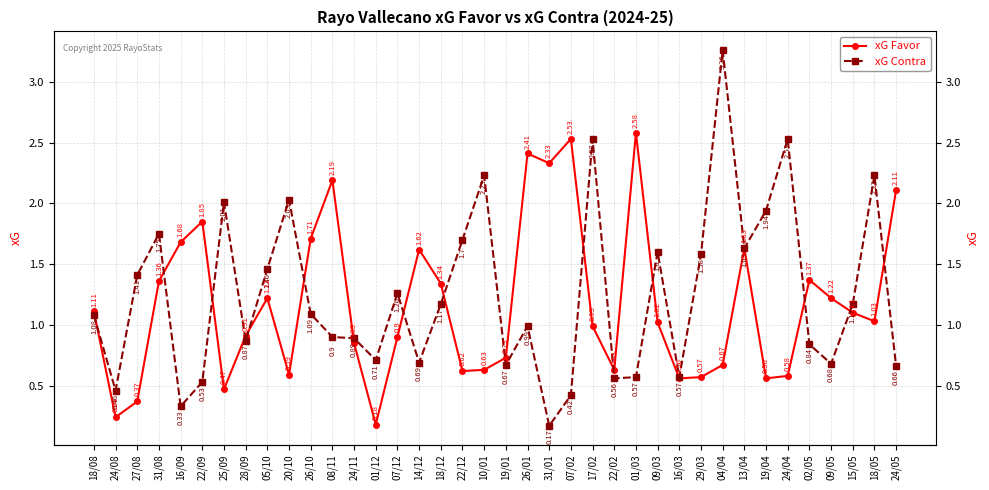

What is the difference between the second highest and minimum values in the xG Favor series?

2.3